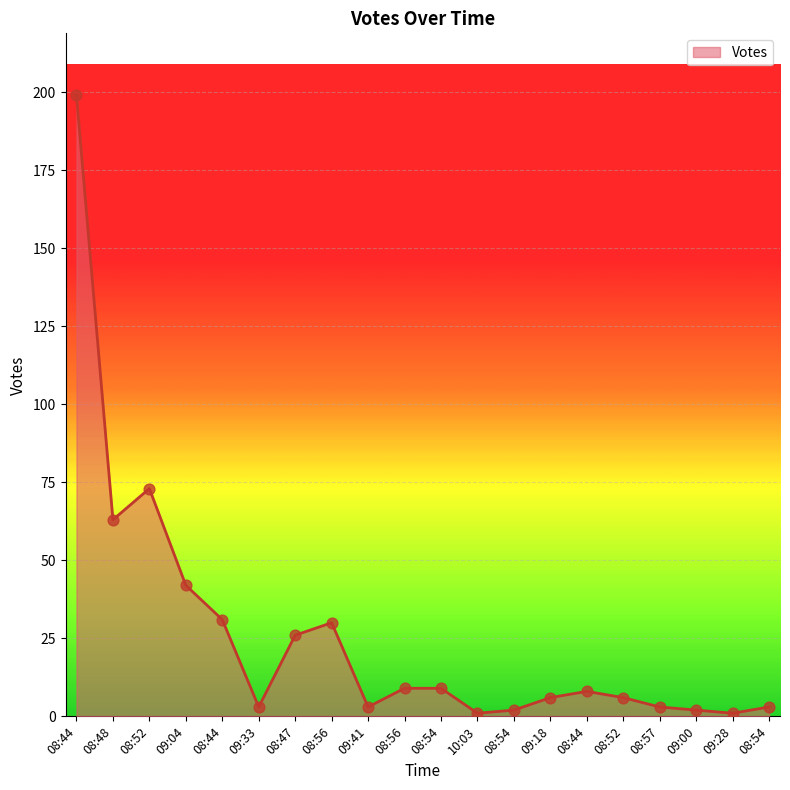

How many lines are shown in the chart?

1